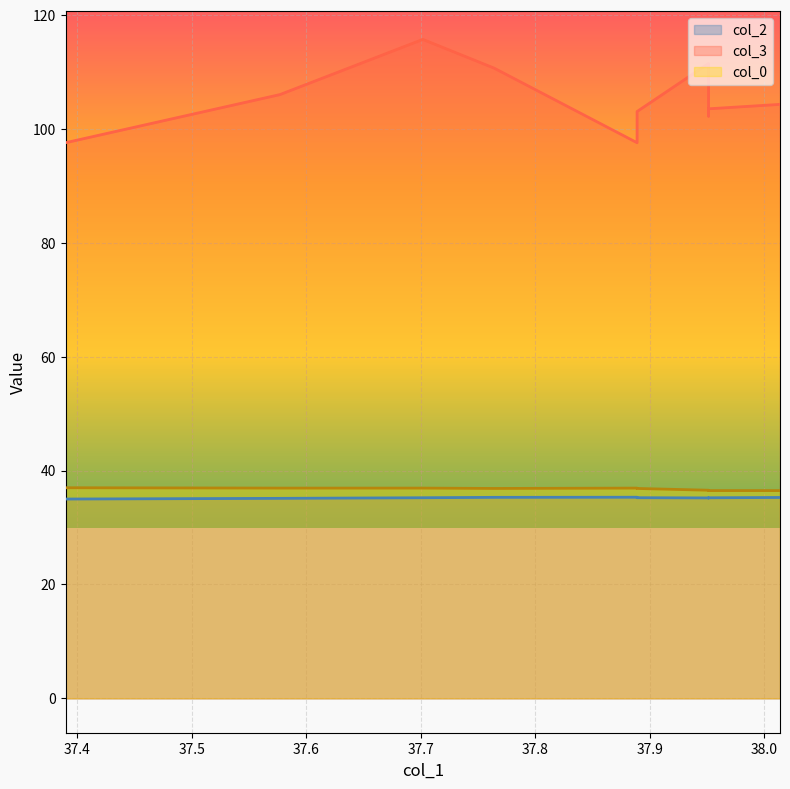

What is the minimum value shown in the chart?

35.0